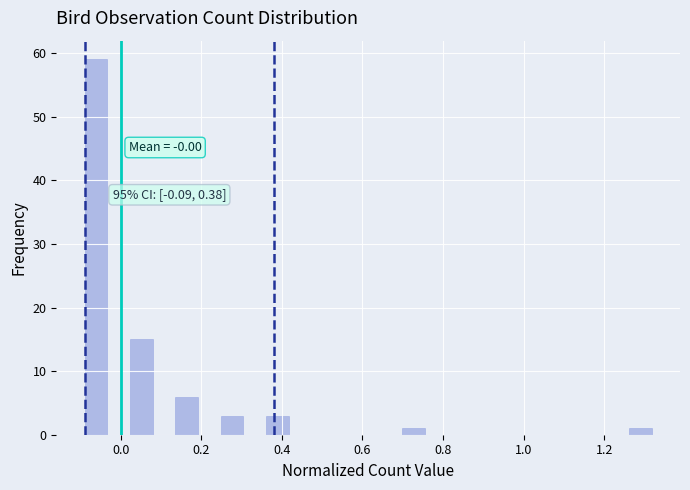

Around what value on the x-axis is the tallest bar? Give the approximate position of its centre, as read against the axis.

-0.06